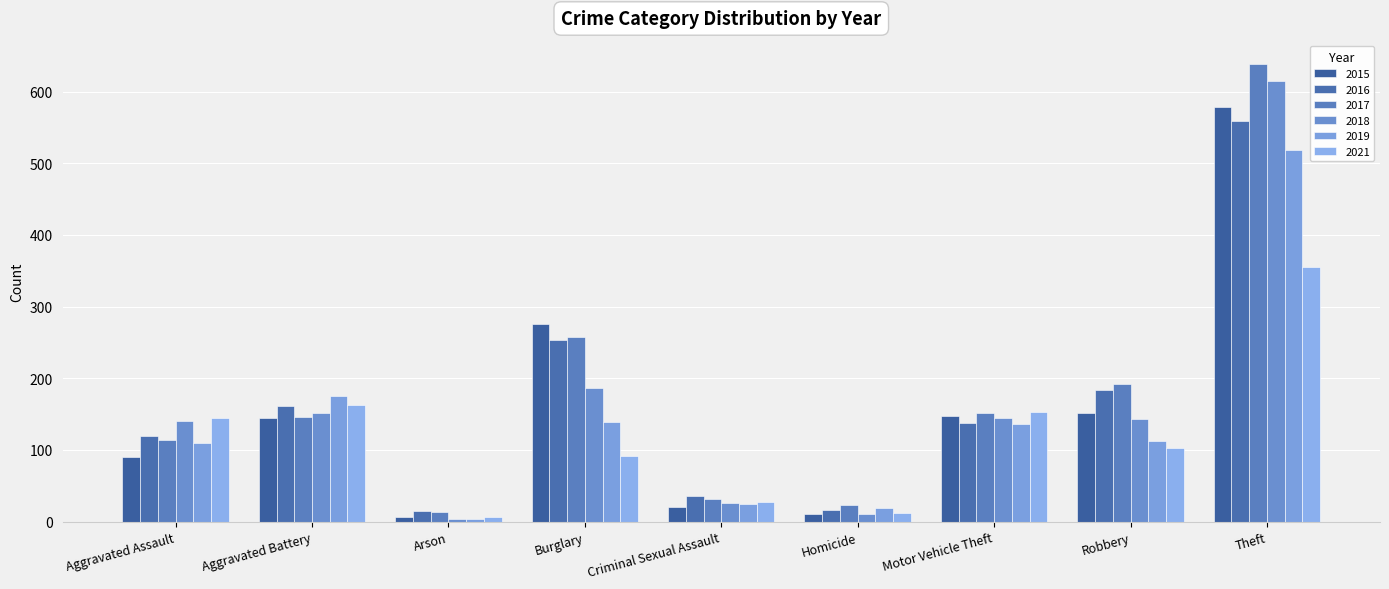

What is the label of the 7th bar from the right?

Arson